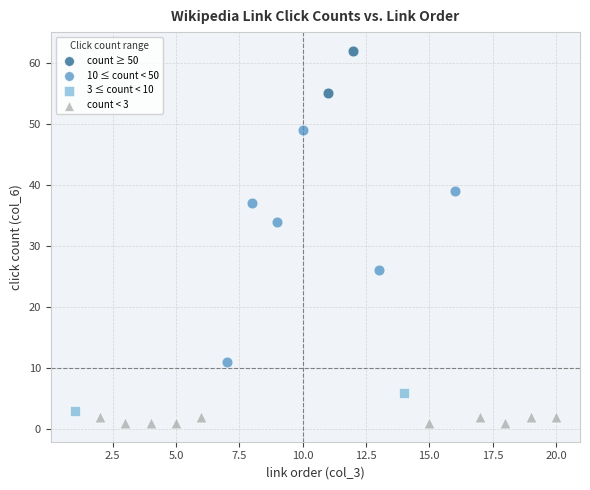

Which series reaches the minimum Y coordinate?

count < 3